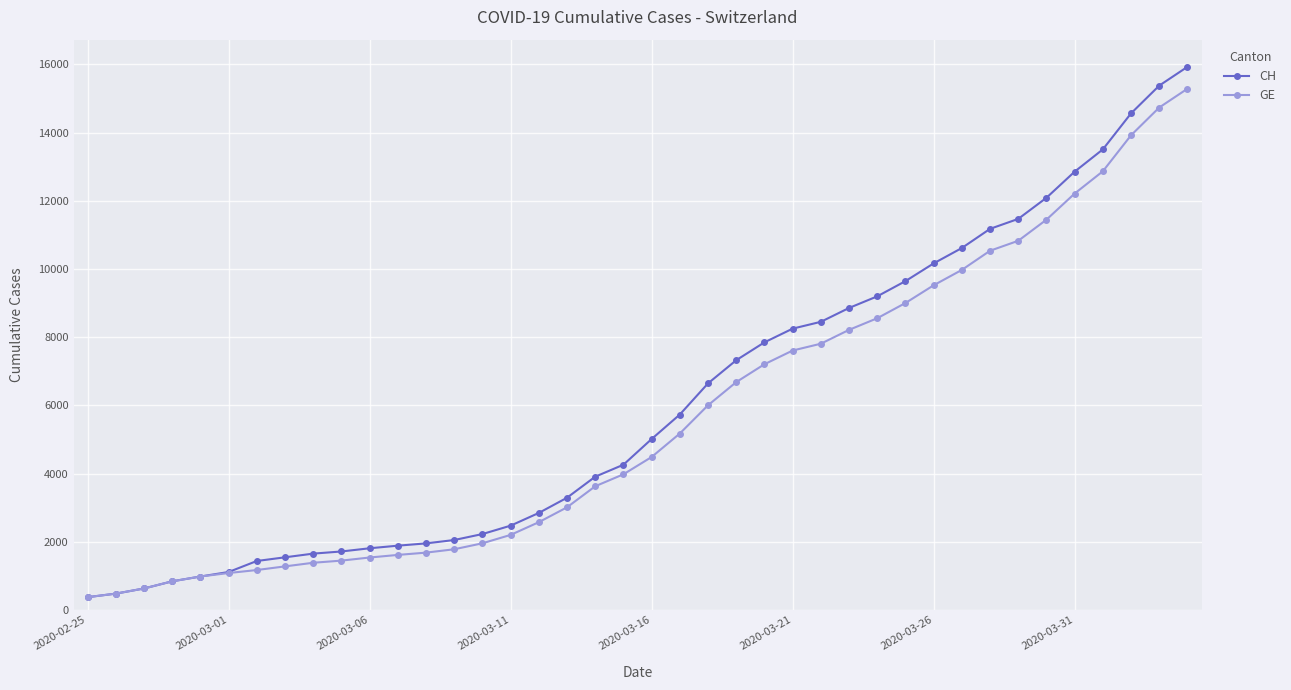

What is the lowest value of the GE series?

375